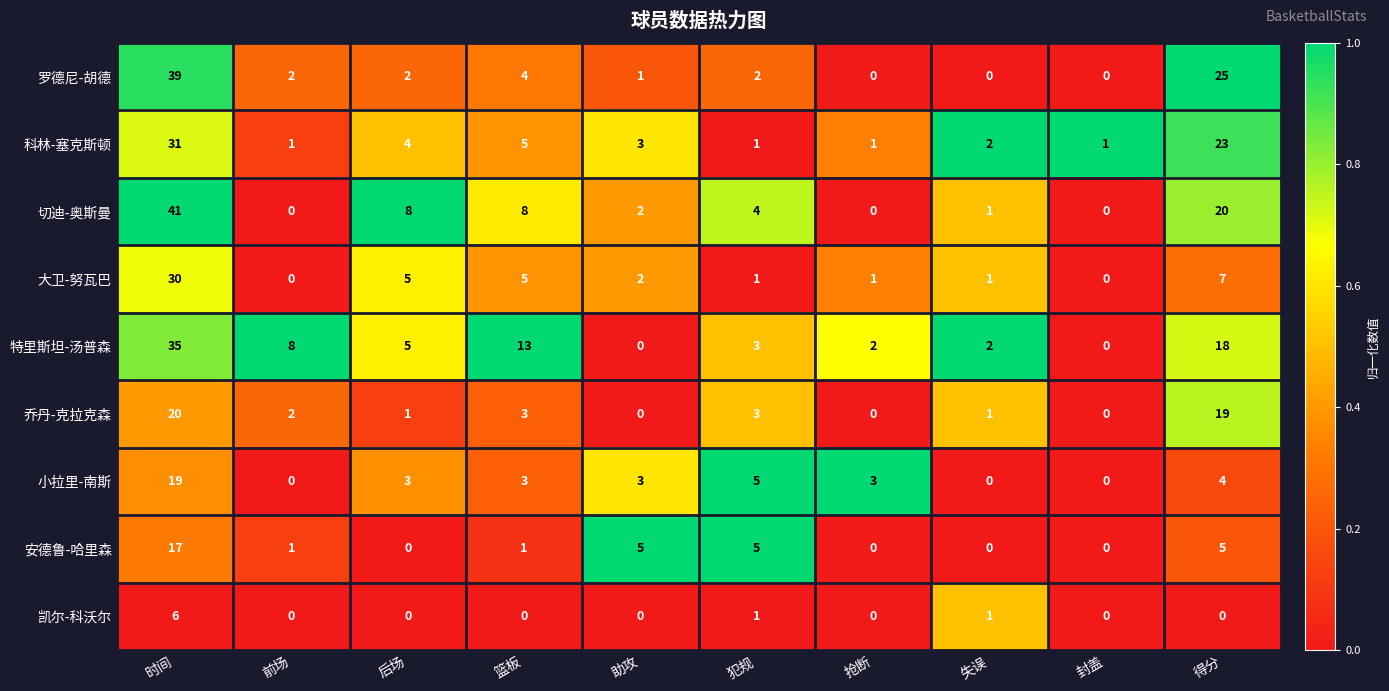

What is the total value across all series at 抢断?

7